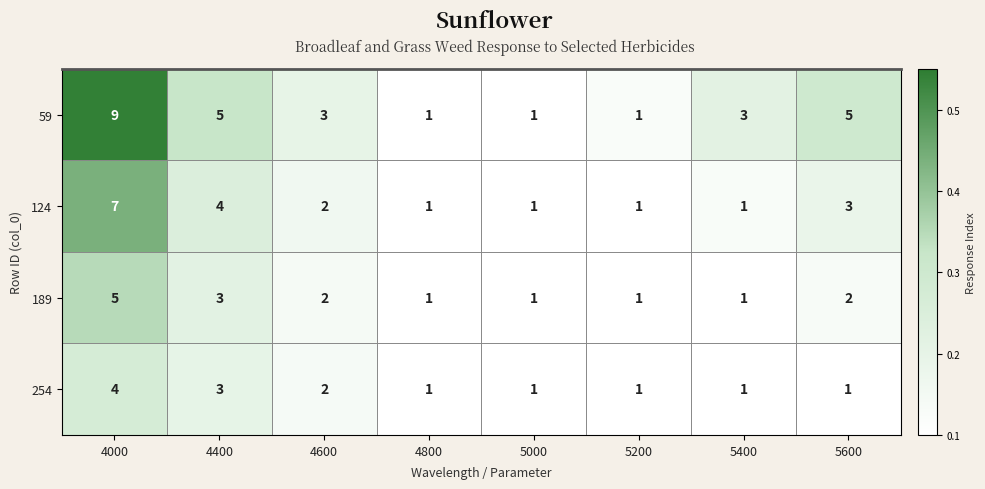

List the series in order of their peak value, lowest first.

254, 189, 124, 59